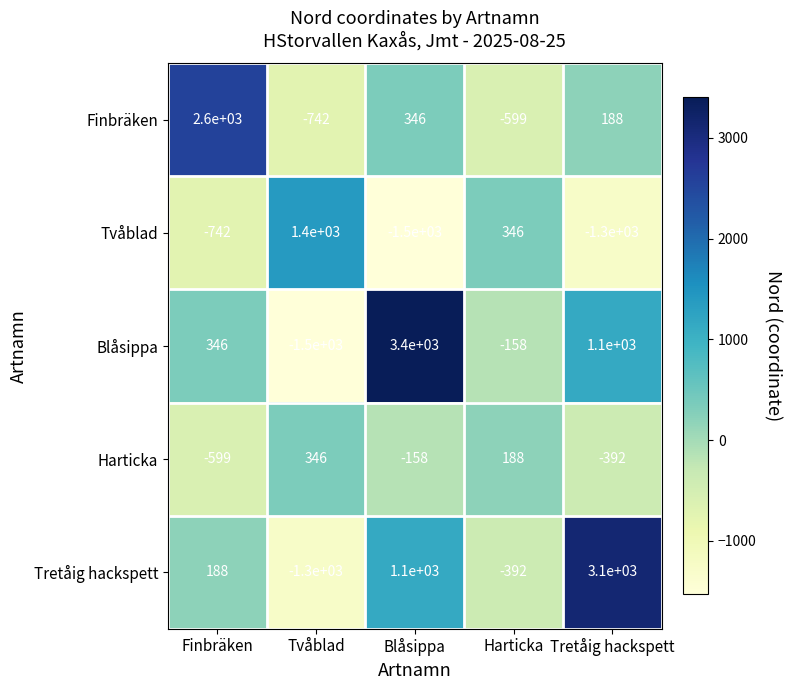

Which series has the largest range (max minus min)?

Blåsippa